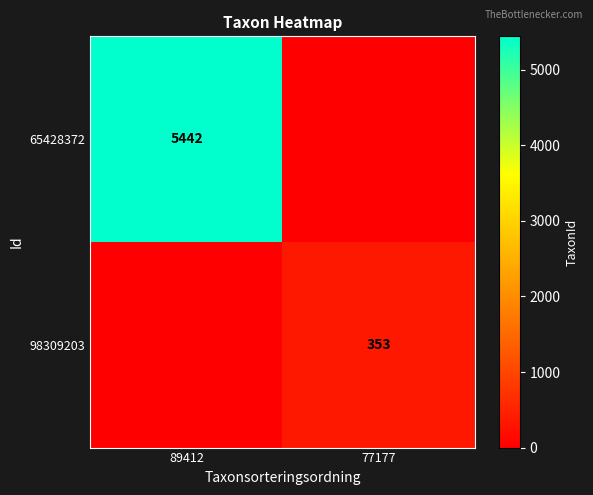

The value of 65428372 at 89412 is 7929. True or false?

False